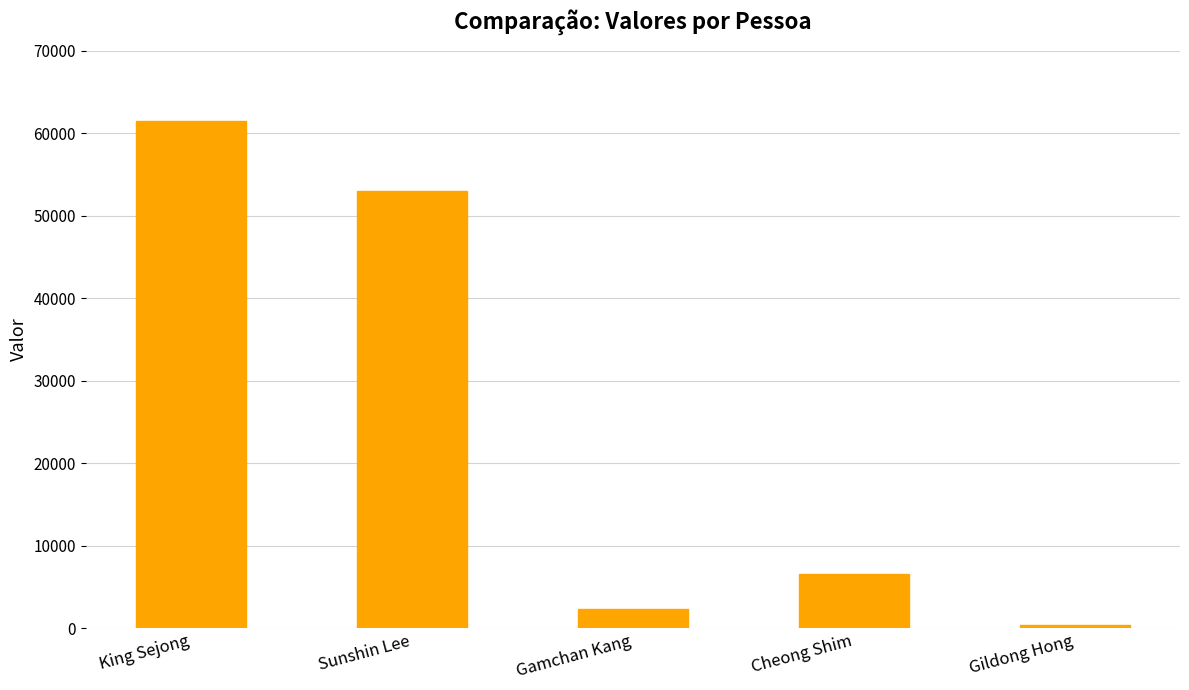

At which label is the value closest to 30876?

Sunshin Lee